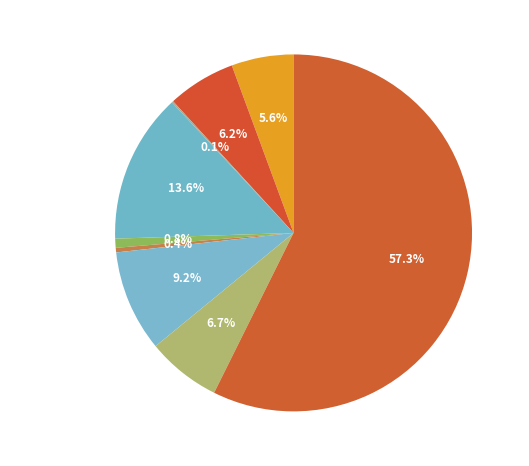

Does Theft represent more than half of the total?

Yes